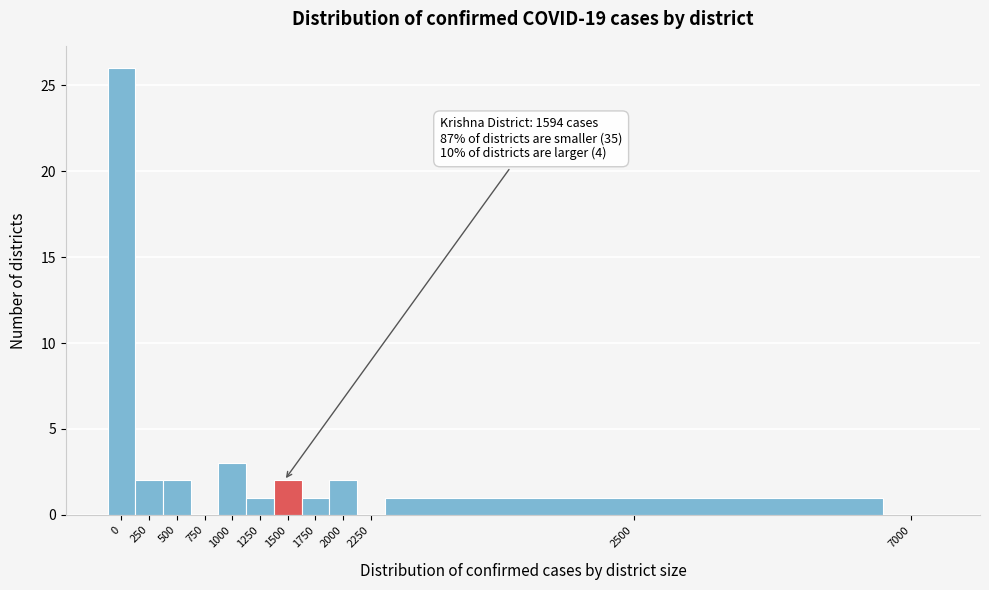

Reading right to left, extract all data points from this chart.

7000=0	2500=1	2250=0	2000=2	1750=1	1500=2	1250=1	1000=3	750=0	500=2	250=2	0=26